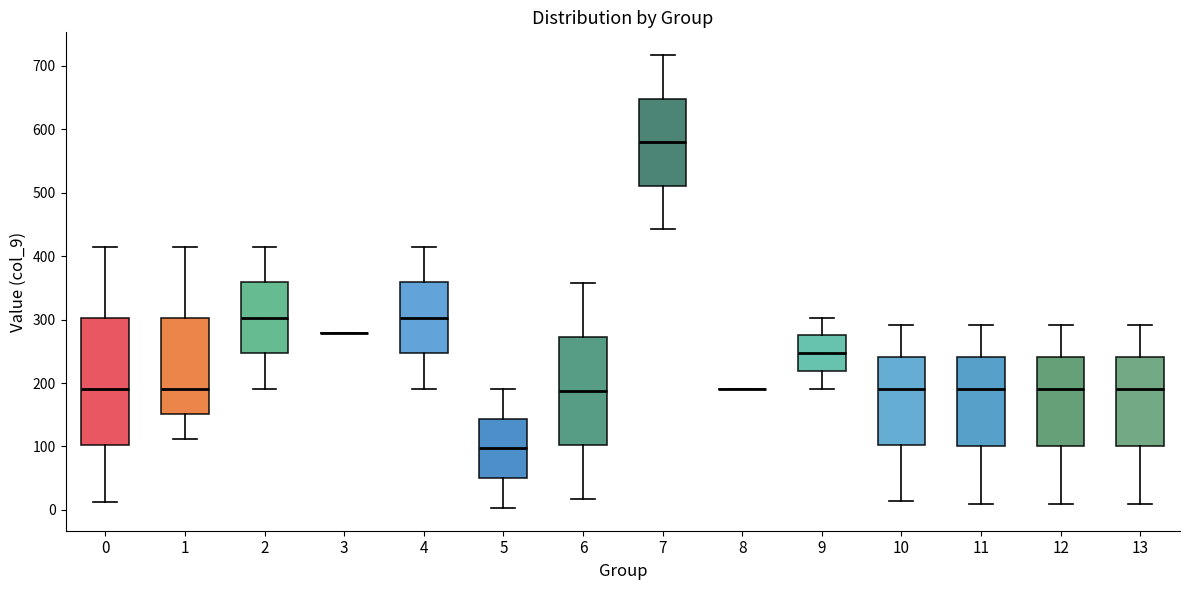

Reading left to right, transcribe this box plot: for each box, give where its median line is, the range the box spans, and where its two whiskers end, as read against the y-axis. The values are not printed on the chart, so give them approximately, as read against the axis.

0: median 190, box 100 to 300, whiskers 10 to 420
1: median 190, box 150 to 300, whiskers 110 to 420
2: median 300, box 250 to 360, whiskers 190 to 420
3: box collapsed to a line at 280, whiskers 280 to 280
4: median 300, box 250 to 360, whiskers 190 to 420
5: median 100, box 50 to 140, whiskers 0 to 190
6: median 190, box 100 to 270, whiskers 20 to 360
7: median 580, box 510 to 650, whiskers 440 to 720
8: box collapsed to a line at 190, whiskers 190 to 190
9: median 250, box 220 to 280, whiskers 190 to 300
10: median 190, box 100 to 240, whiskers 10 to 290
11: median 190, box 100 to 240, whiskers 10 to 290
12: median 190, box 100 to 240, whiskers 10 to 290
13: median 190, box 100 to 240, whiskers 10 to 290